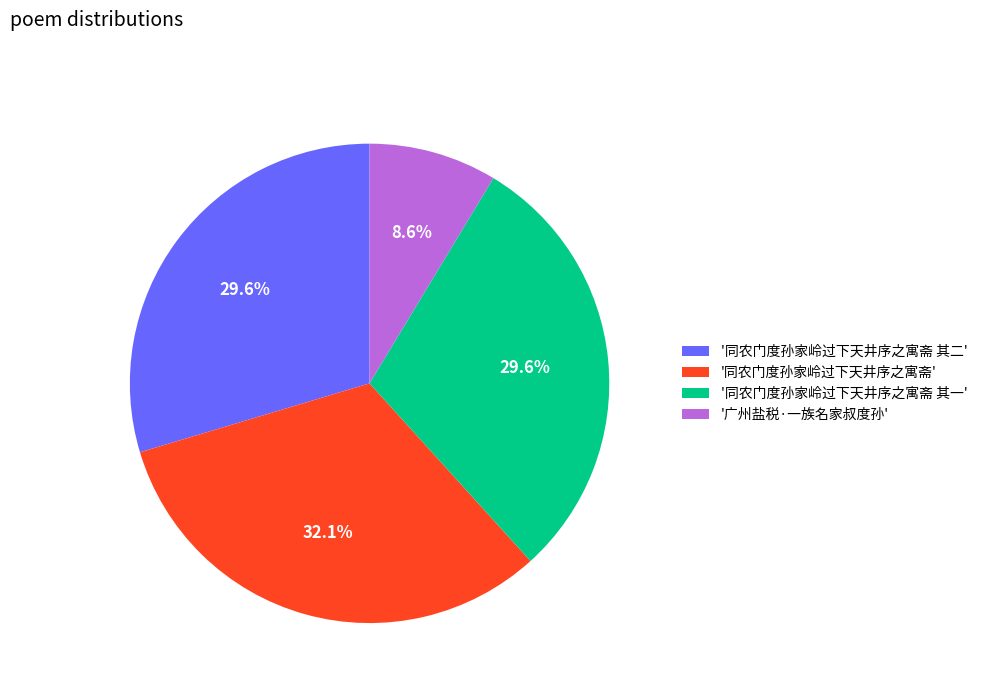

Between '广州盐税·一族名家叔度孙' and '同农门度孙家岭过下天井序之寓斋 其一', which is larger?

'同农门度孙家岭过下天井序之寓斋 其一'